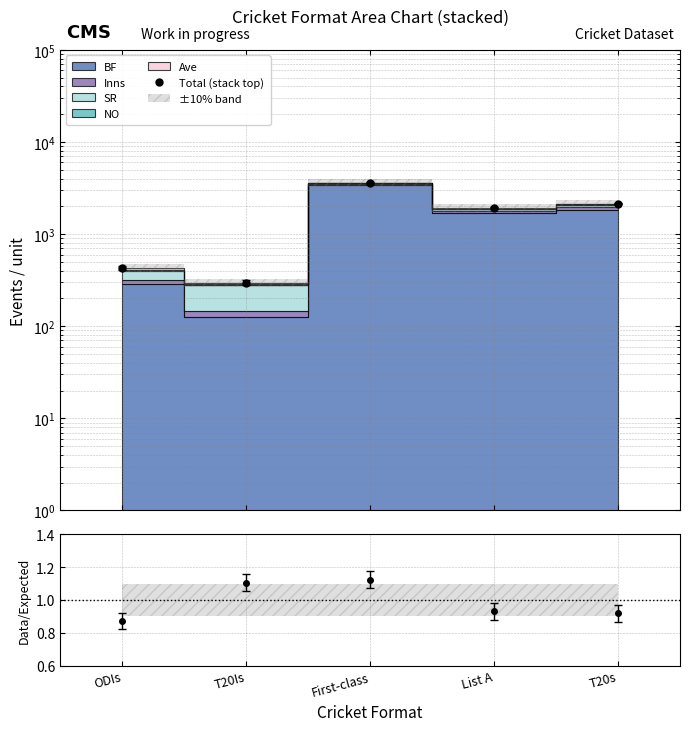

The chart shows a value of 674.8 at ODIs. True or false?

False